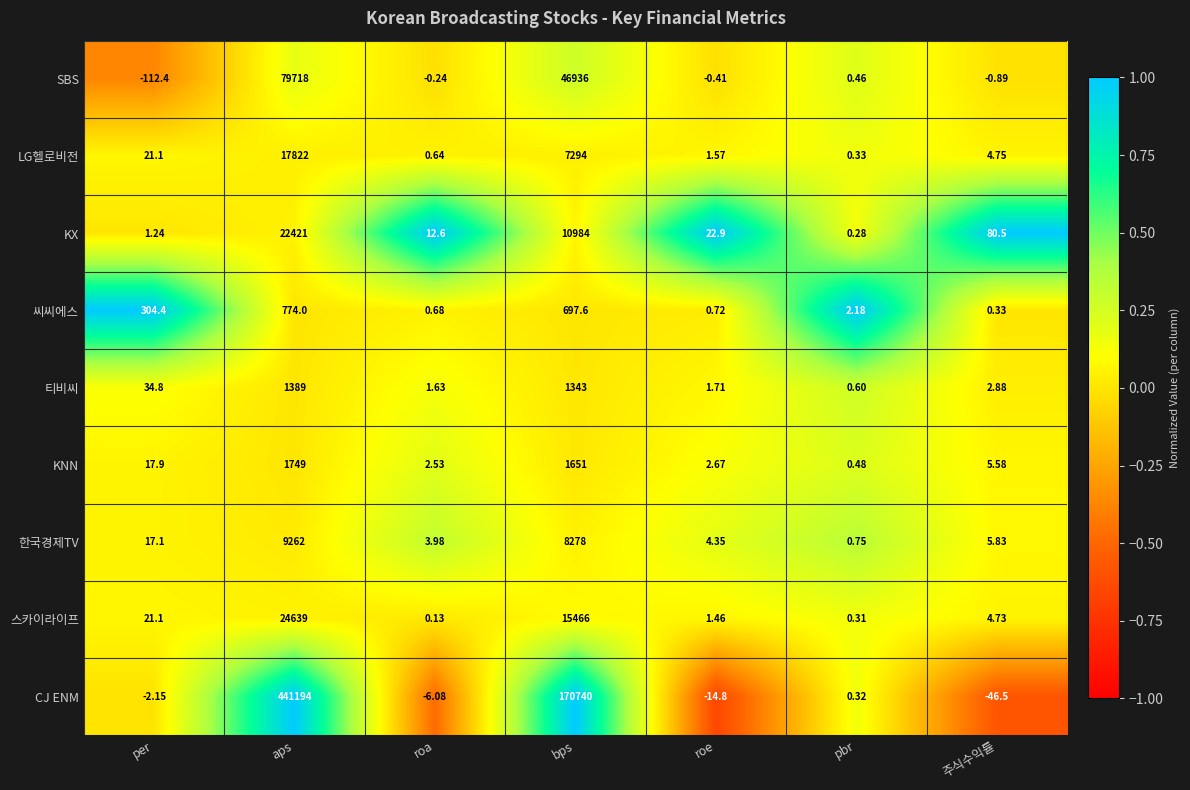

Which series has the largest range (max minus min)?

CJ ENM